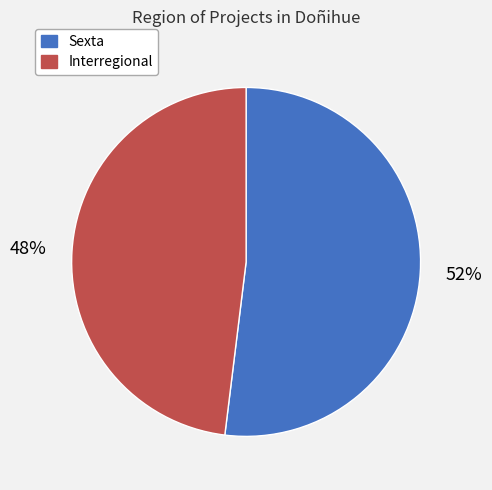

How many segments does this pie chart have?

2